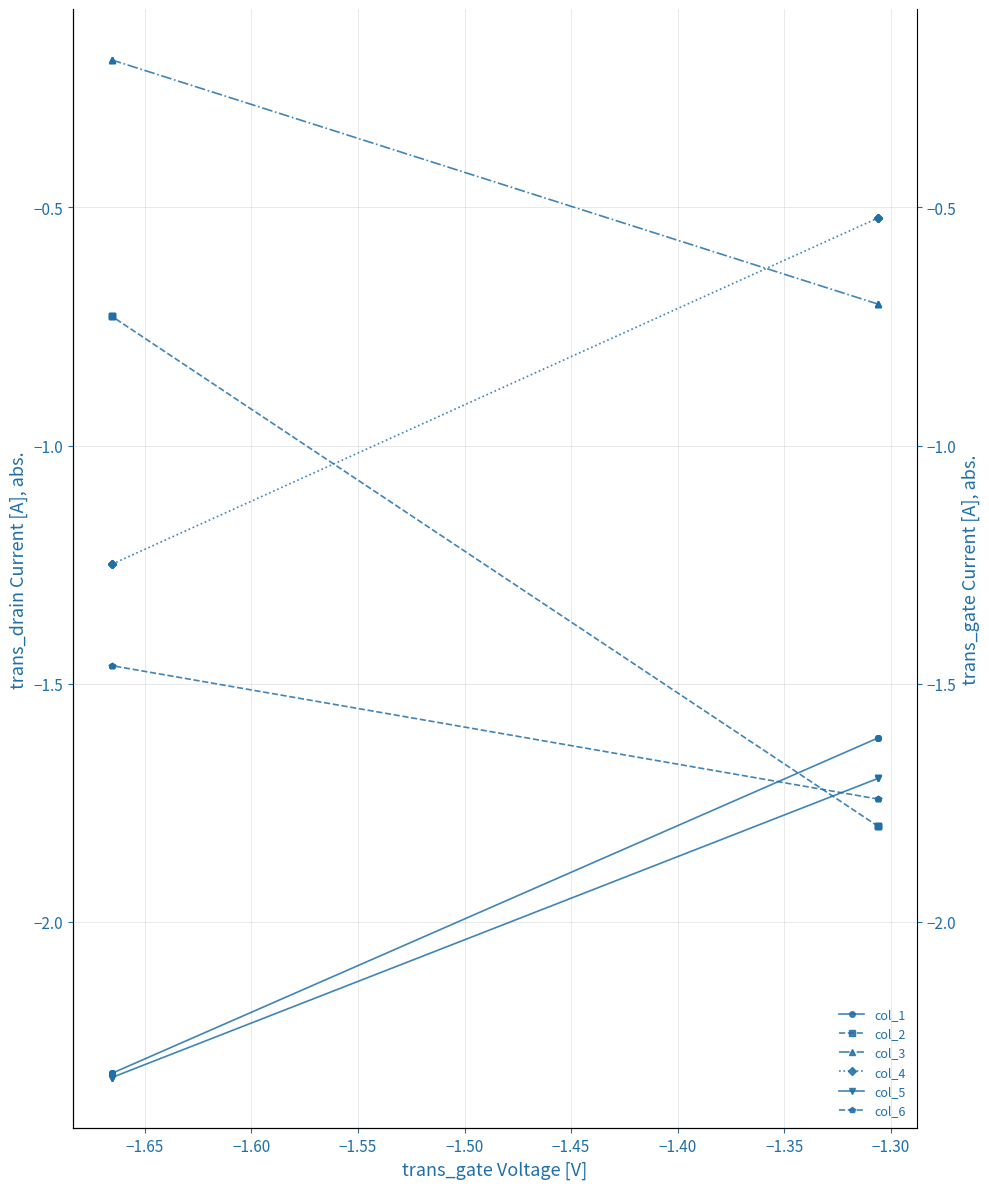

Does the chart have visible grid lines?

Yes